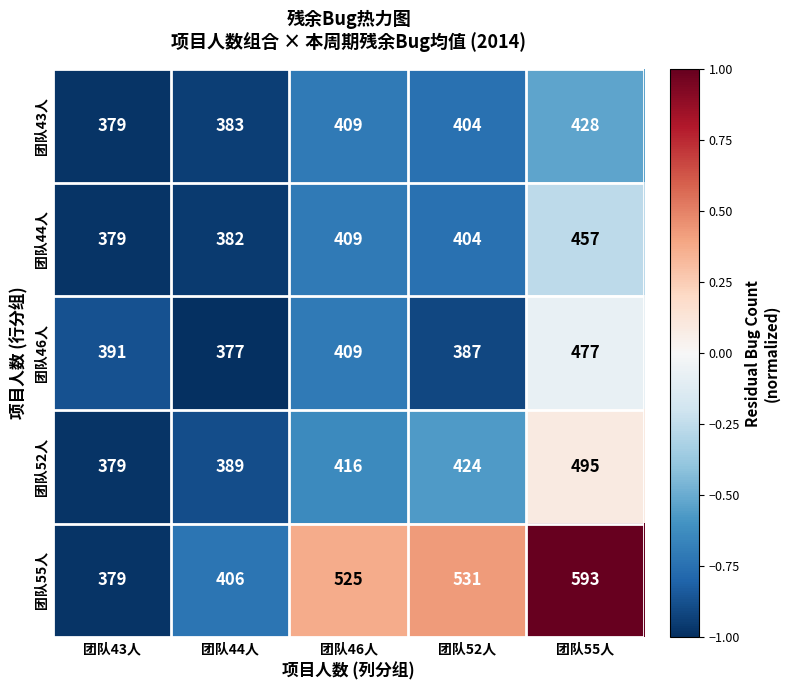

What is the difference between the second highest and second lowest values in the 团队43人 series?

26